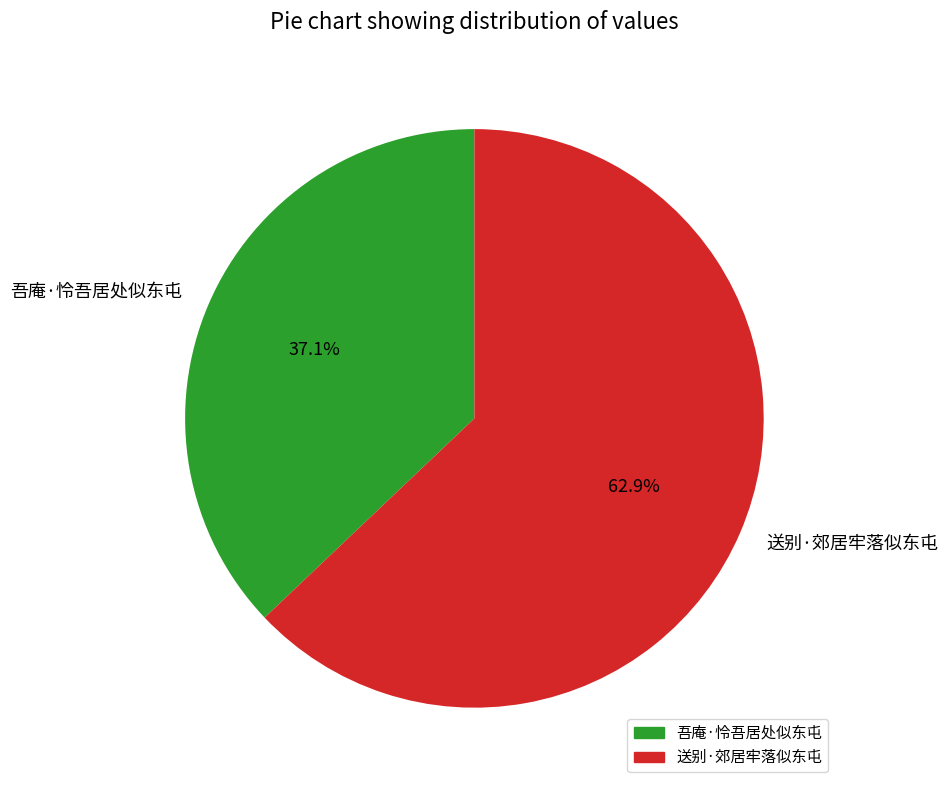

Between 送别·郊居牢落似东屯 and 吾庵·怜吾居处似东屯, which is larger?

送别·郊居牢落似东屯